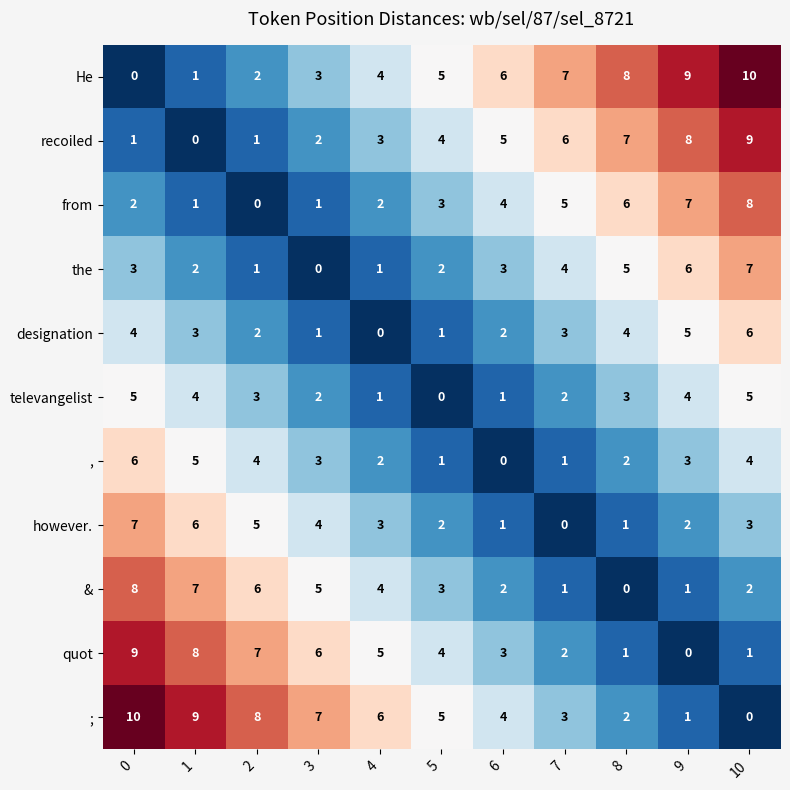

What is the difference between the highest and lowest values at 9?

9